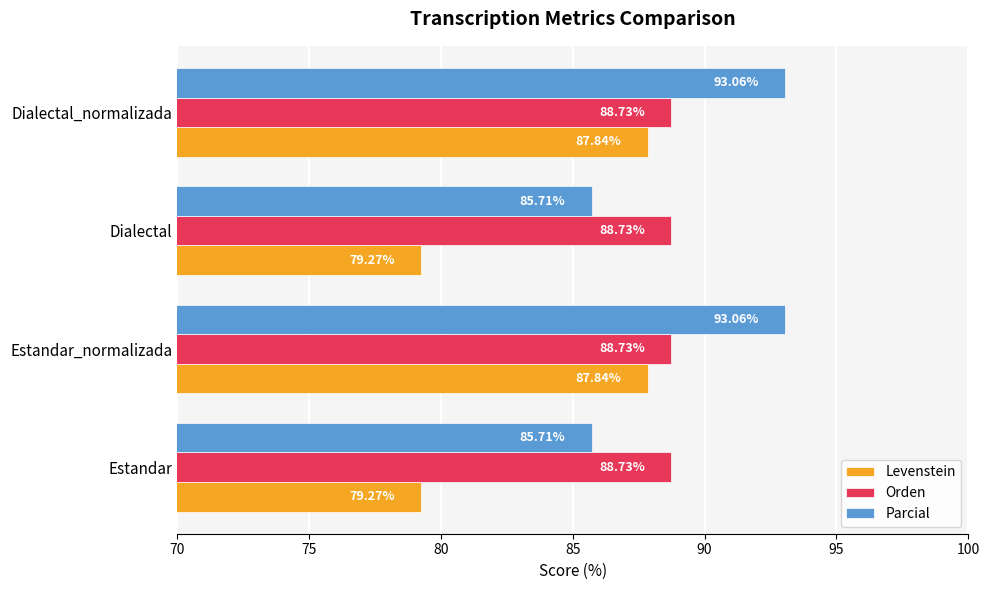

What is the total value across all series at Estandar?

253.7